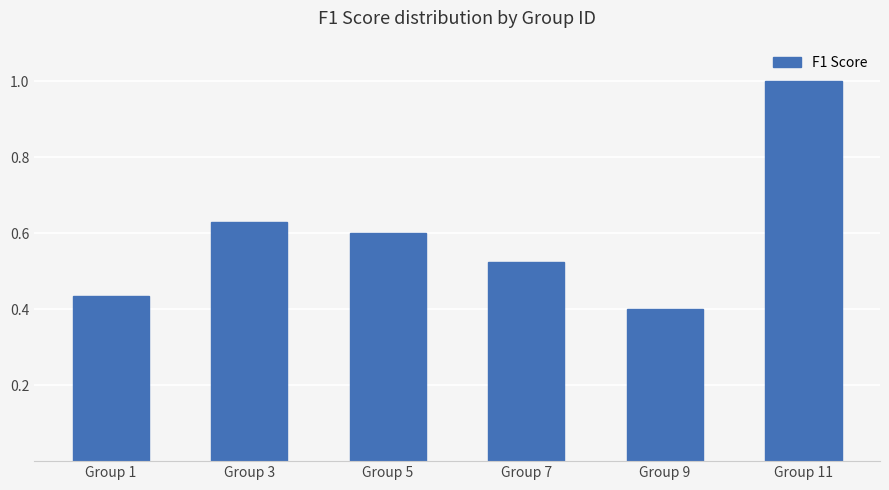

List the labels in order of value, smallest first.

Group 9, Group 1, Group 7, Group 5, Group 3, Group 11